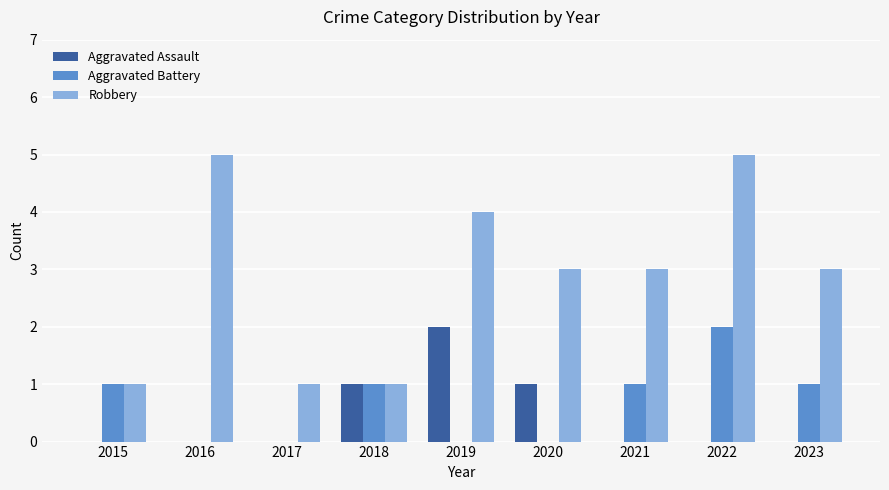

Which category has the highest value in the Aggravated Assault series?

2019